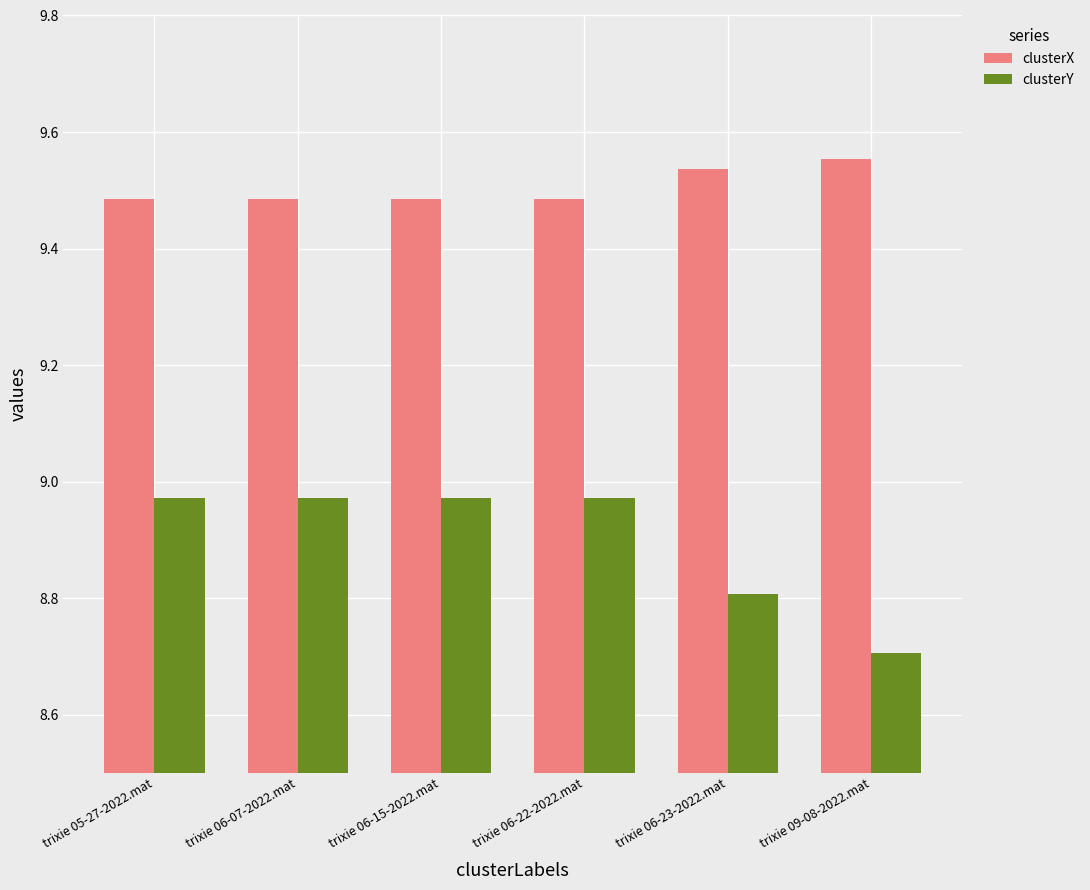

Count the number of categories in the chart.

6